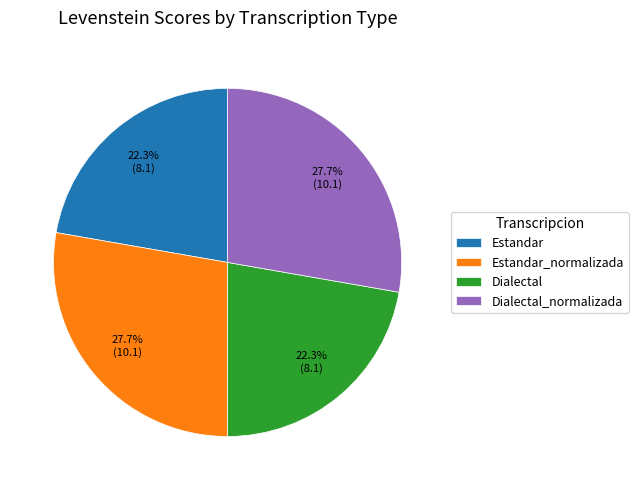

Is it true that Estandar_normalizada is 28% of the pie?

True